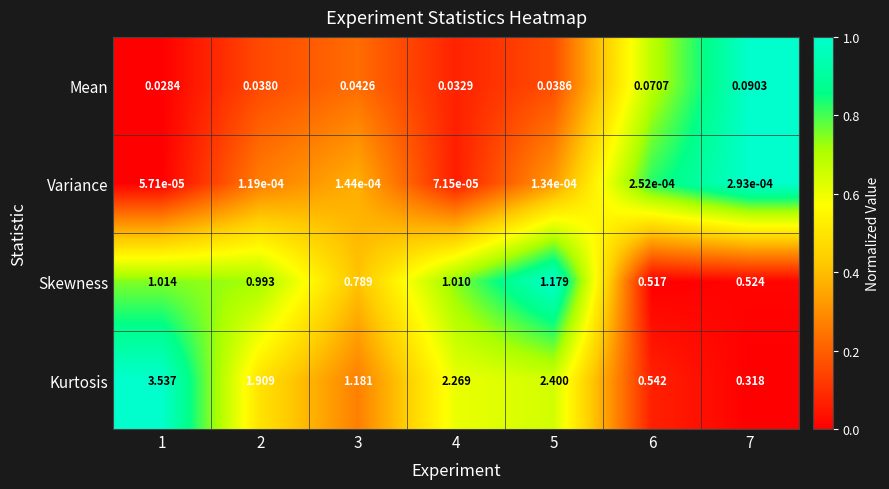

Which series has the largest total across all categories?

Kurtosis